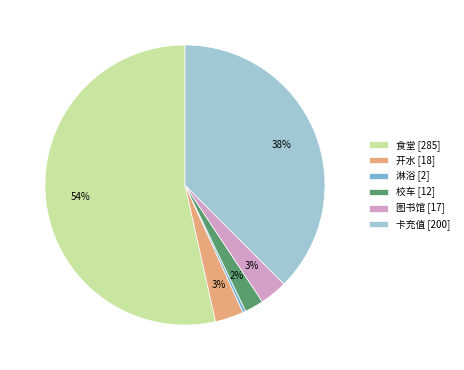

What percentage is the 图书馆 slice, to the nearest percent?

3%